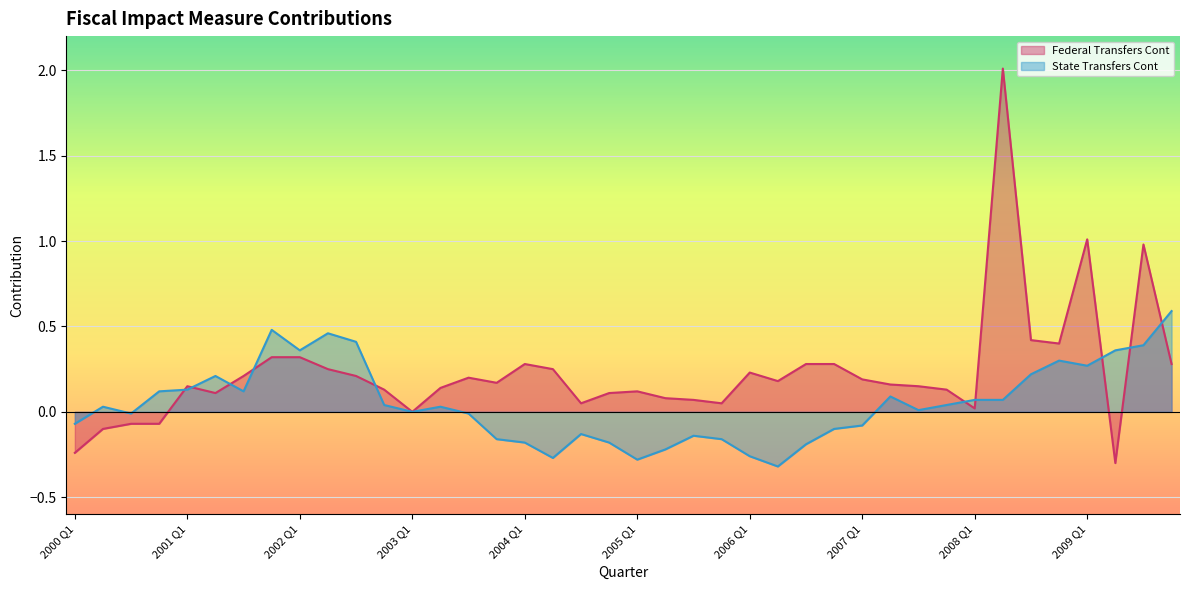

In Federal Transfers Cont, how many points are lower than both neighbors (excluding endpoints)?

9